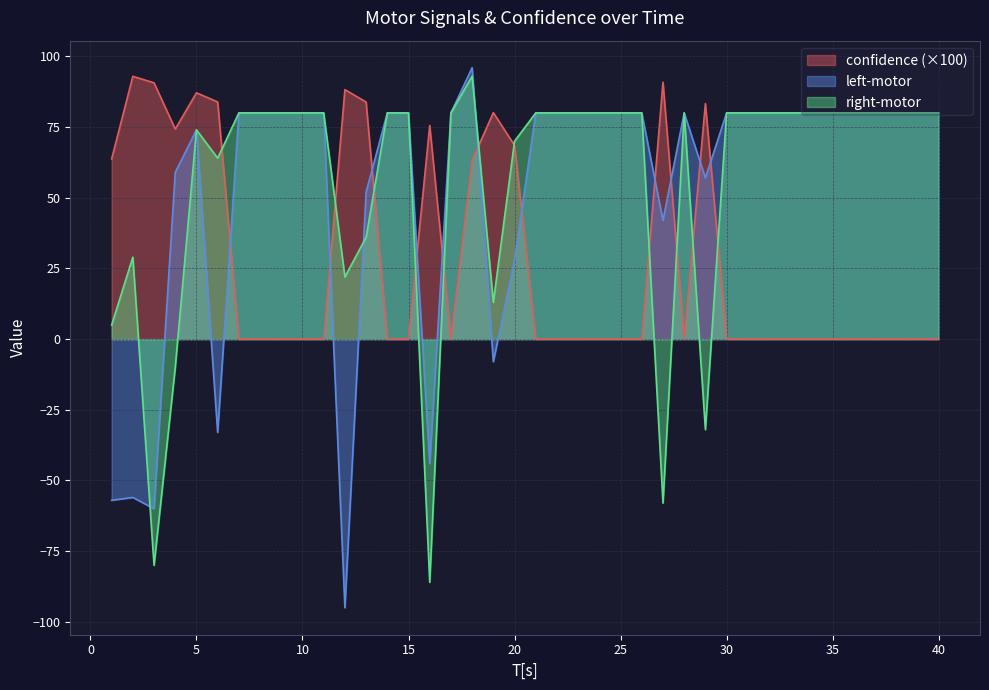

Which series has the widest spread of values?

left-motor